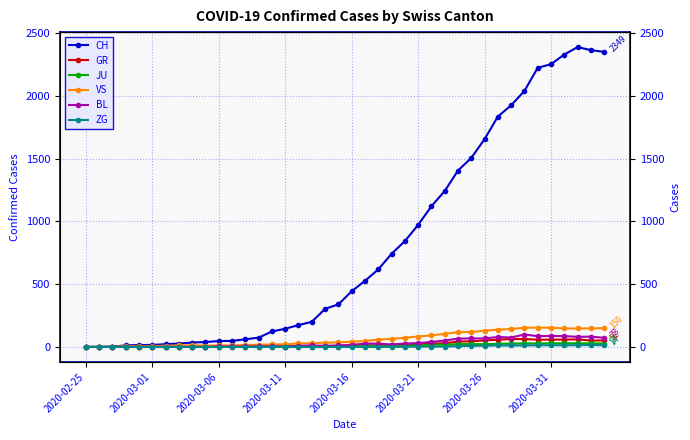

True or false: GR and CH intersect in this chart.

False